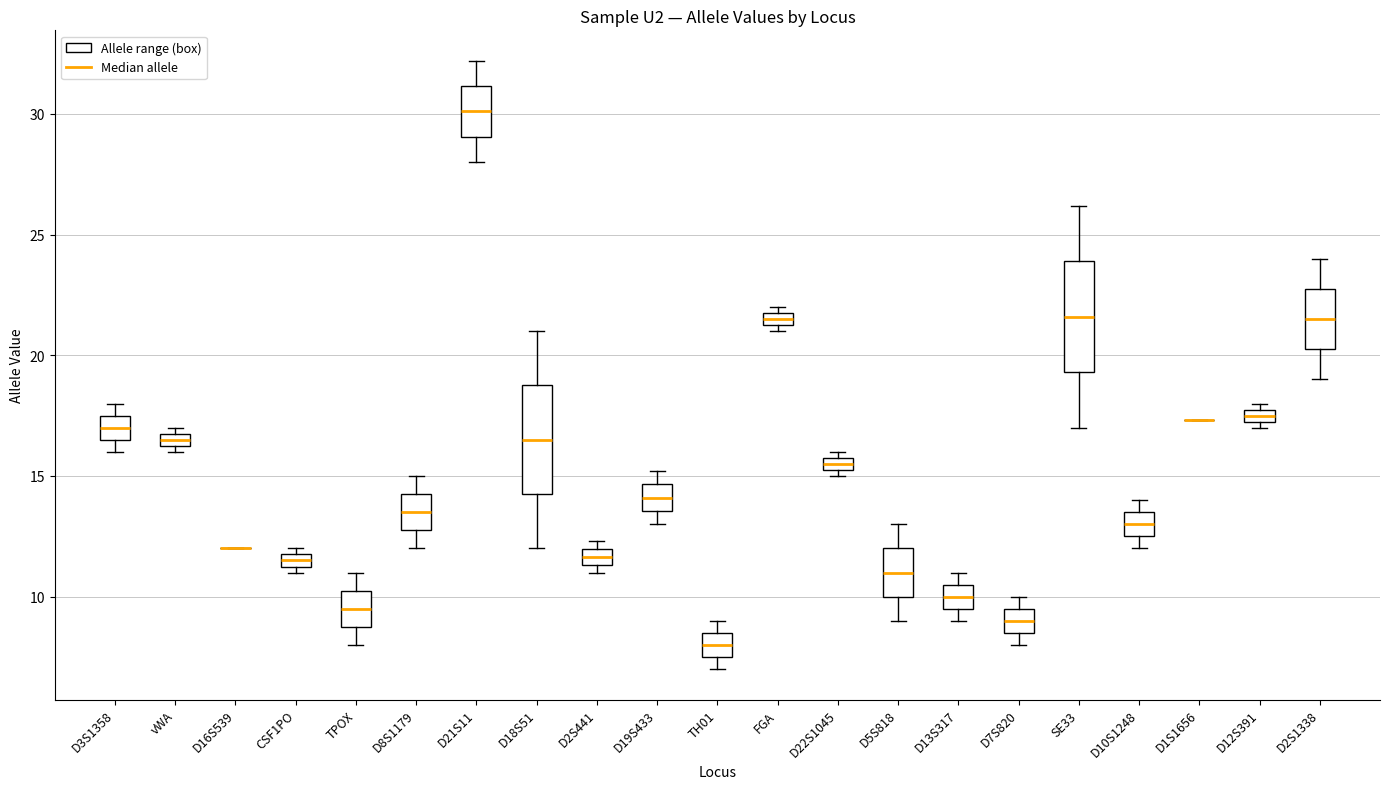

Where is the lower edge of the box for D8S1179 on the y-axis? The values are not printed on the chart, so give them approximately, as read against the axis.

13.0